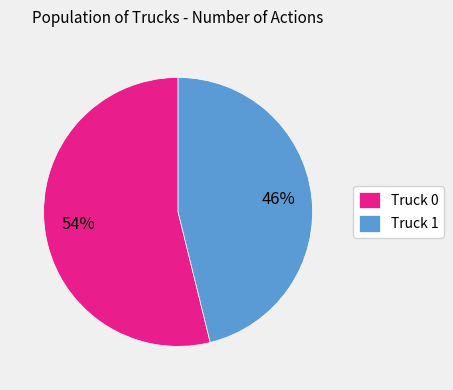

The Truck 0 slice represents 54% of the pie. True or false?

True